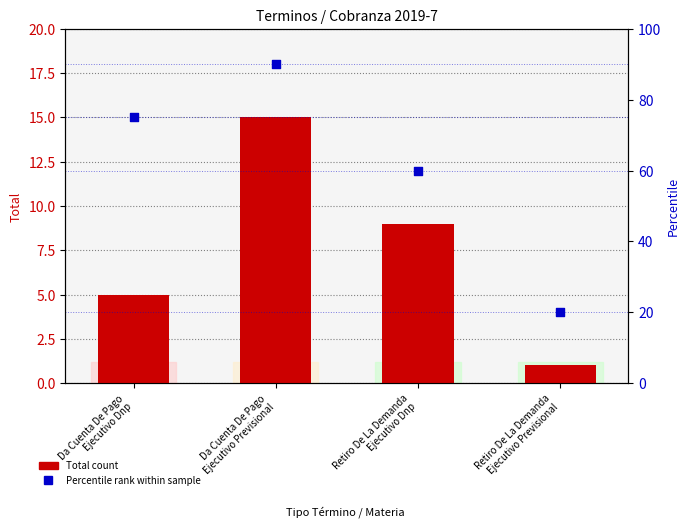

Which series contains the lowest Y value?

Total count